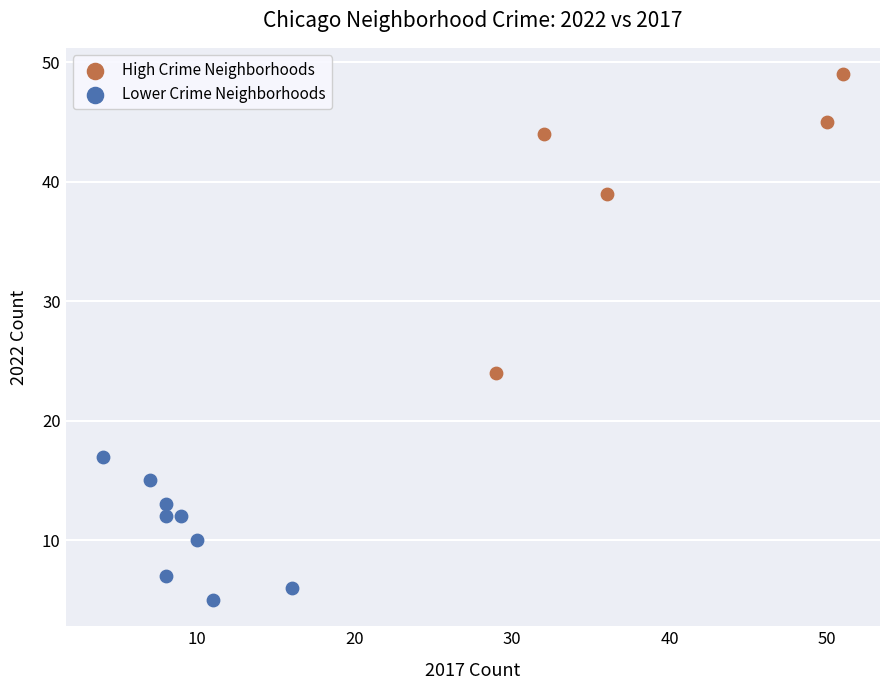

What are all the series names shown in the legend?

High Crime Neighborhoods, Lower Crime Neighborhoods